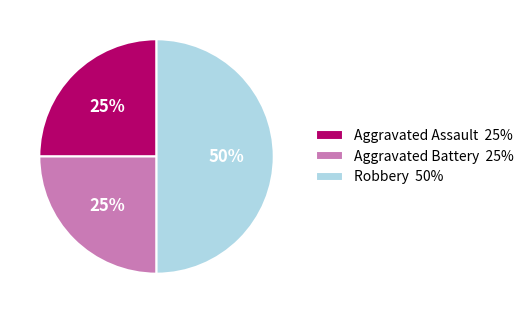

To the nearest percent, what is the difference between the Robbery and Aggravated Assault slice percentages?

25%